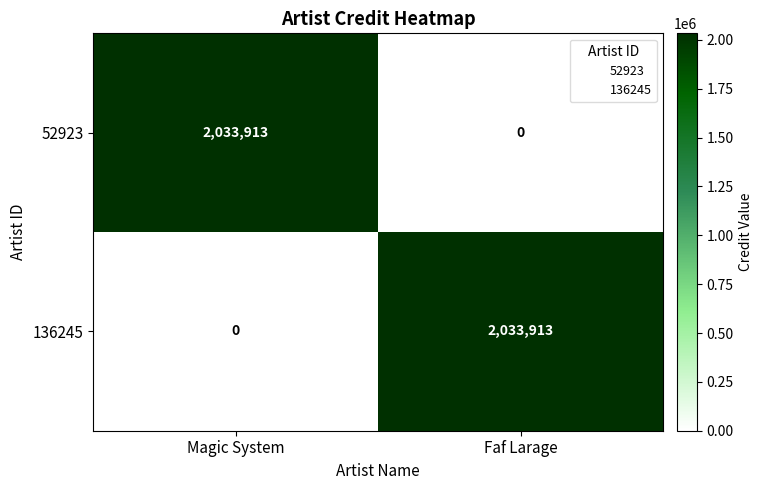

What is the spread (max minus min) of values at Faf Larage?

2033913